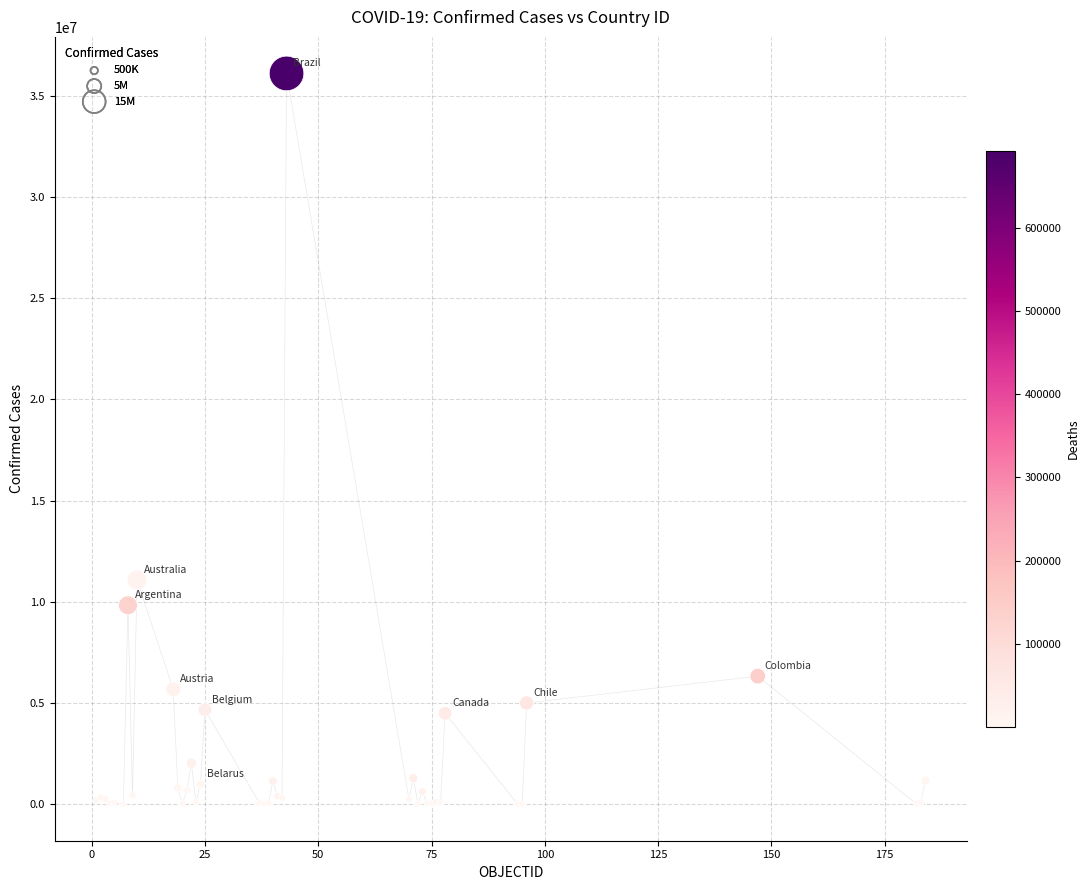

What Y value in the scatter plot is closest to 18050247?

11077191